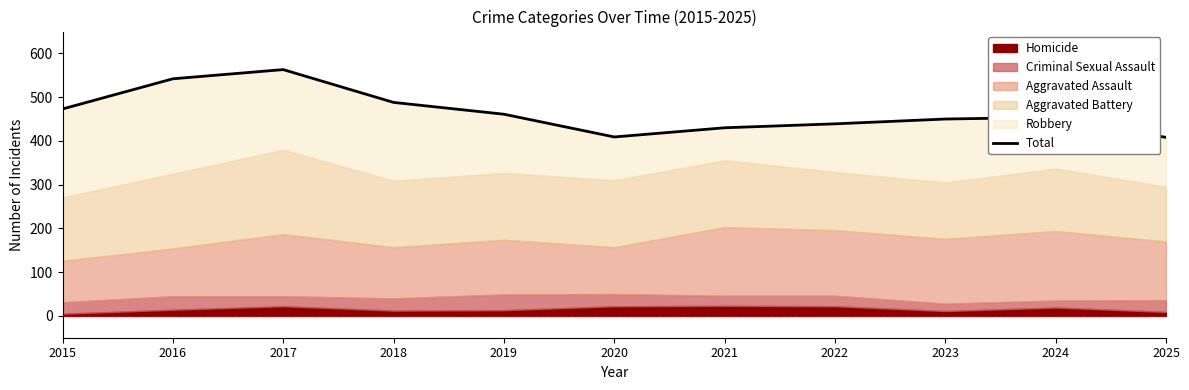

Where does the data first go above 454?

2015